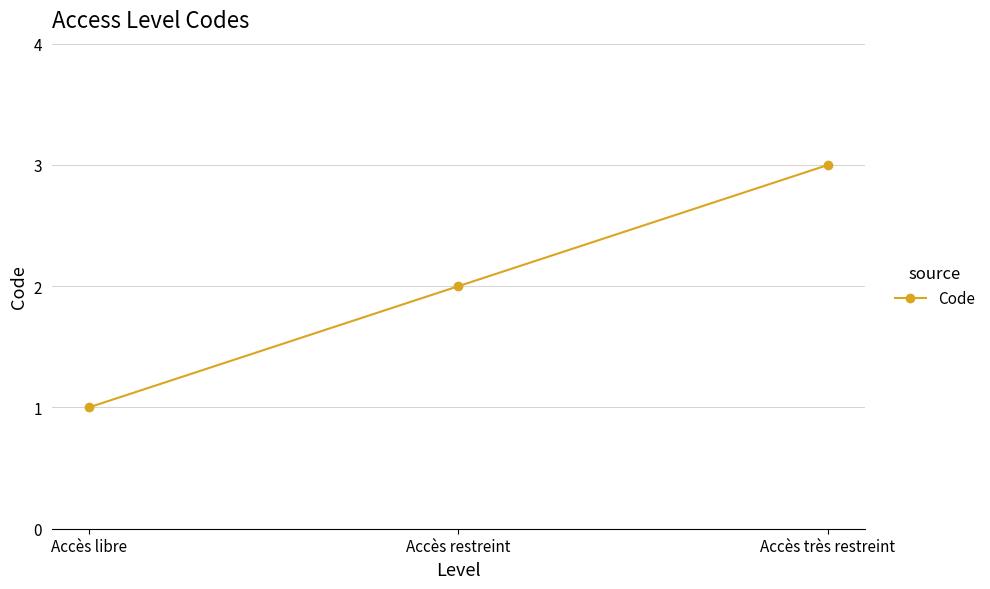

How many distinct data groups are displayed?

1